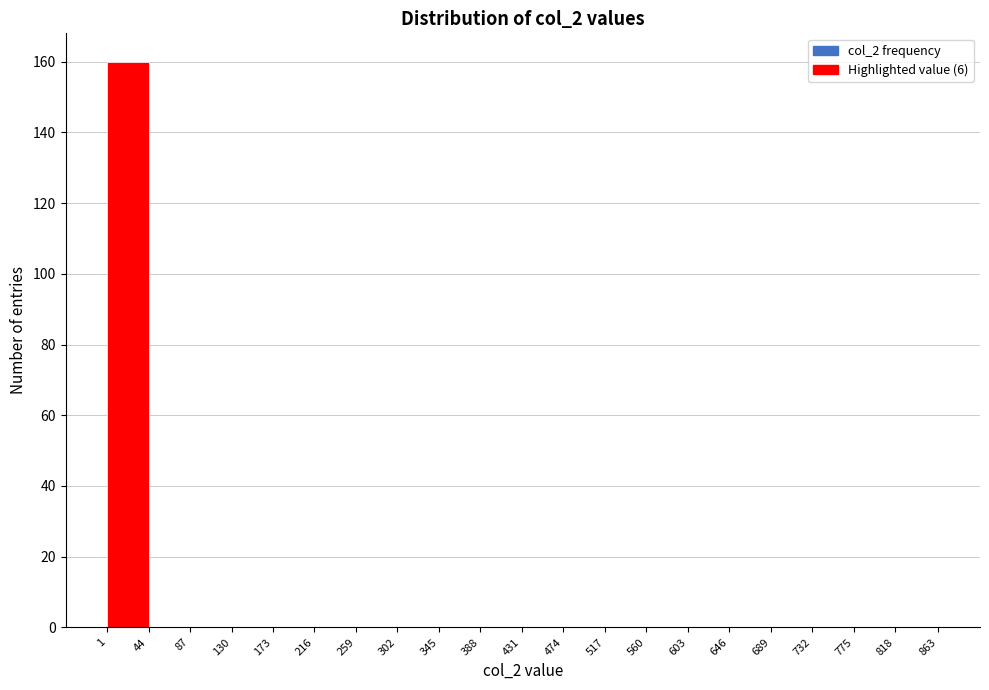

Which range on the x-axis has the tallest bar?

1 to 44